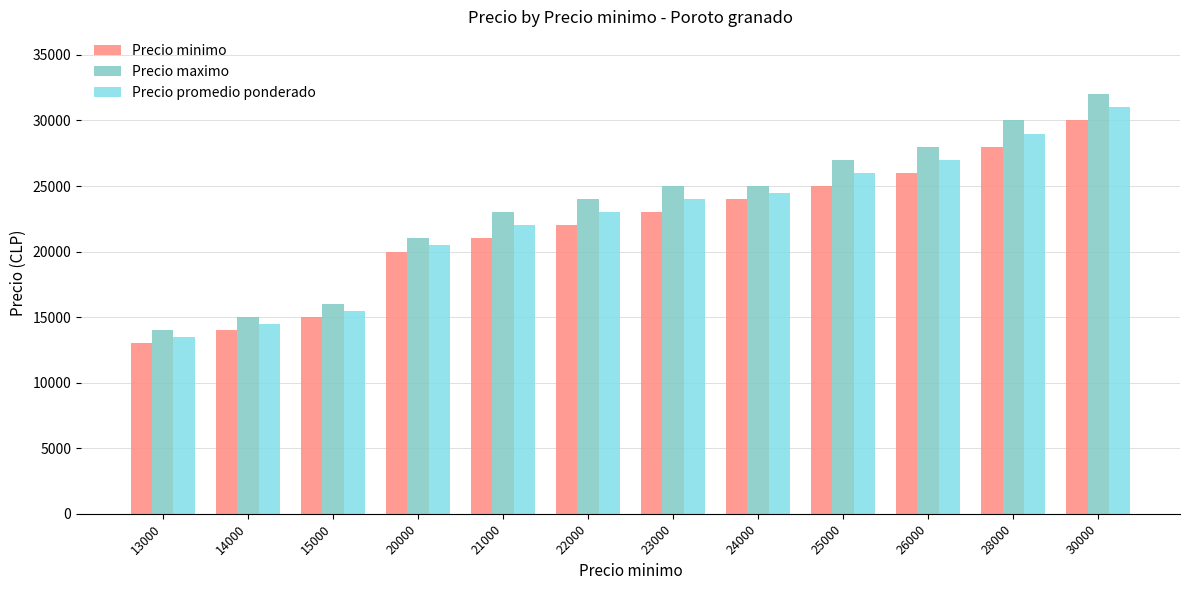

Reading left to right, what are all the values shown in this chart?

Precio minimo: 13000=13000	14000=14000	15000=15000	20000=20000	21000=21000	22000=22000	23000=23000	24000=24000	25000=25000	26000=26000	28000=28000	30000=30000
Precio maximo: 13000=14000	14000=15000	15000=16000	20000=21000	21000=23000	22000=24000	23000=25000	24000=25000	25000=27000	26000=28000	28000=30000	30000=32000
Precio promedio ponderado: 13000=13500	14000=14500	15000=15500	20000=20500	21000=22000	22000=23000	23000=24000	24000=24500	25000=26000	26000=27000	28000=29000	30000=31000